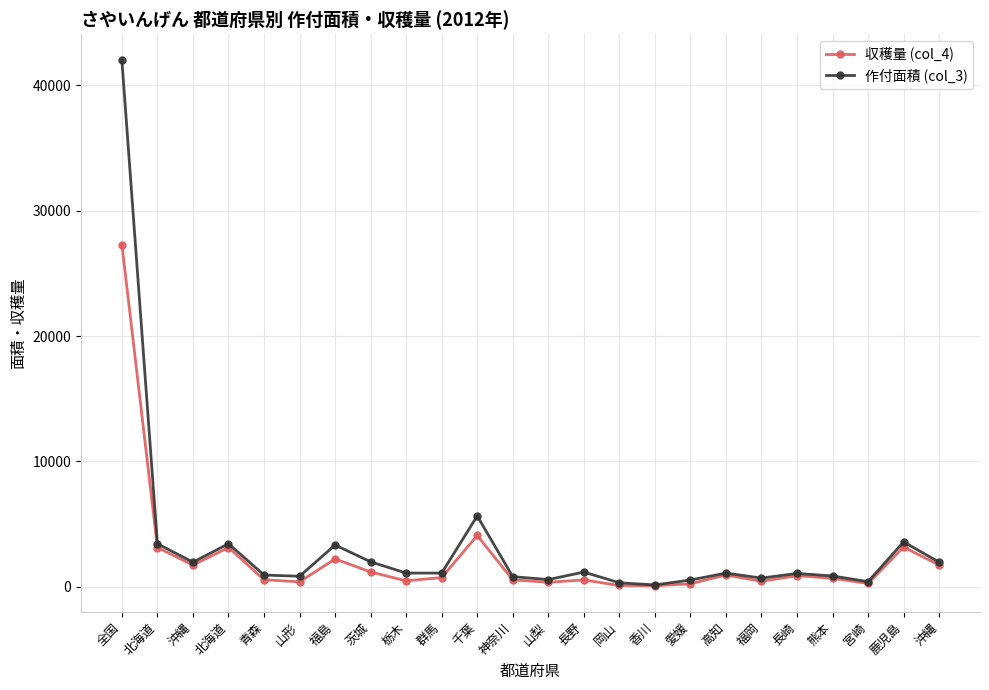

Which series has the largest total across all categories?

作付面積 (col_3)